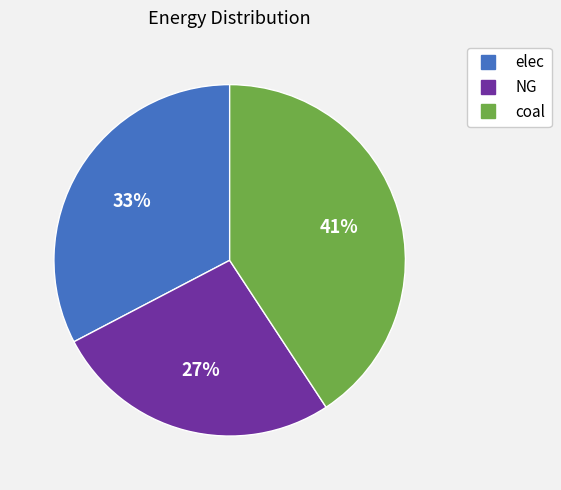

To the nearest percent, what percentage of the pie is elec?

33%